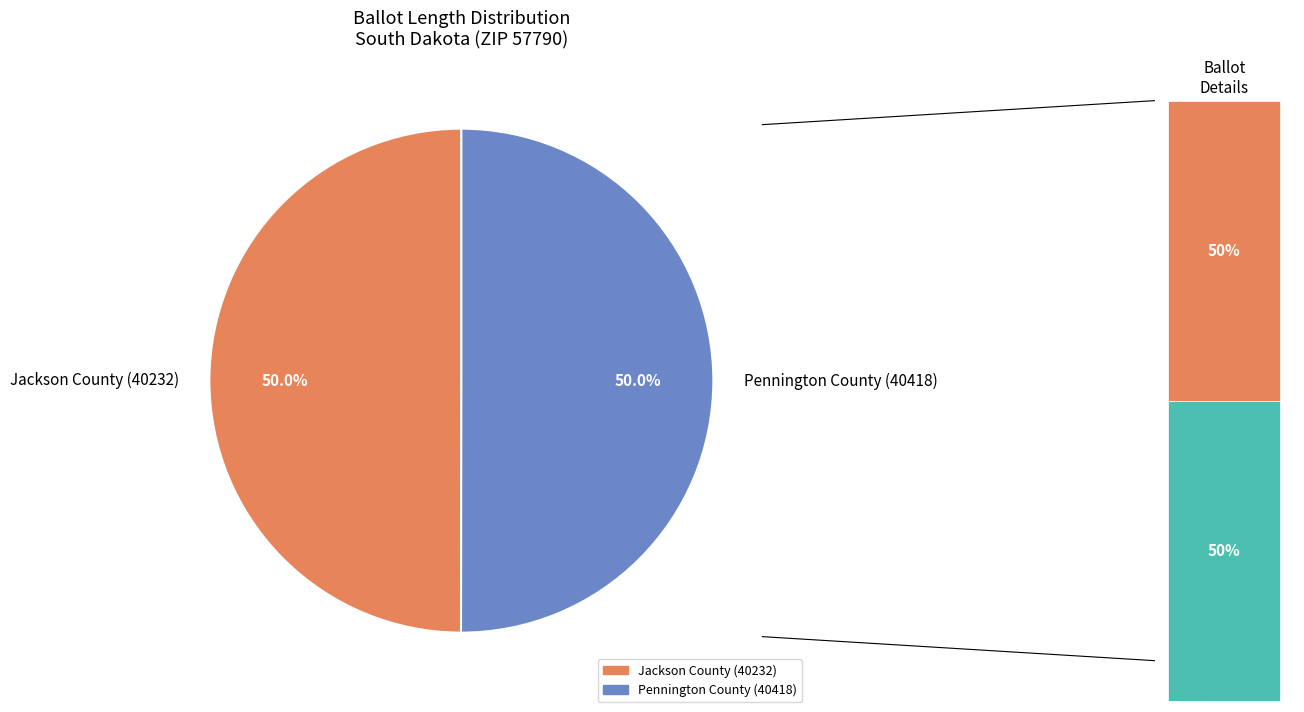

To the nearest percent, what percentage of the pie is Jackson County (40232)?

50%